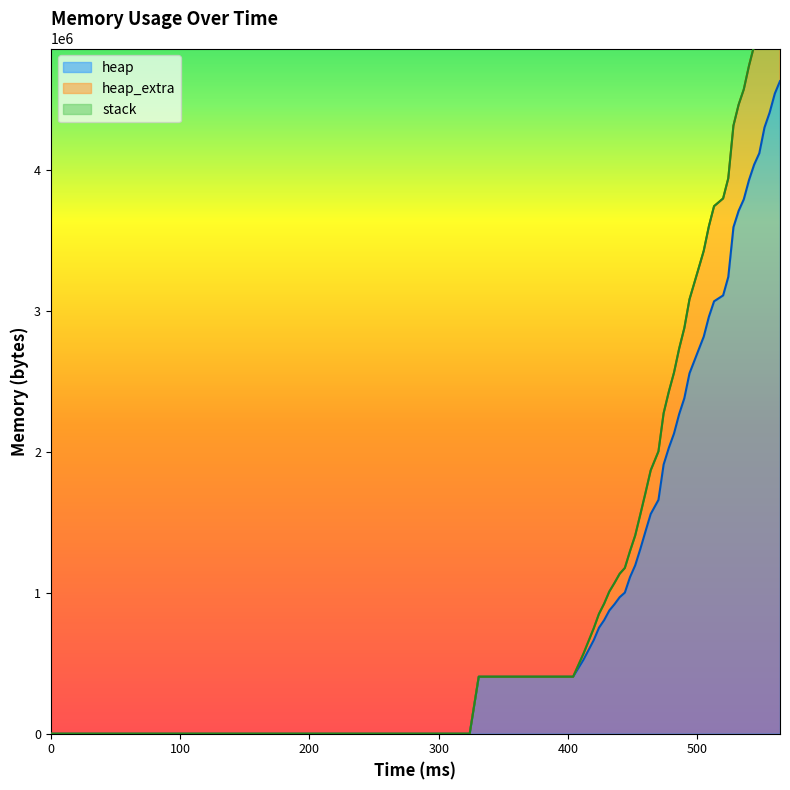

How many values in the heap series exceed 2130304?

19